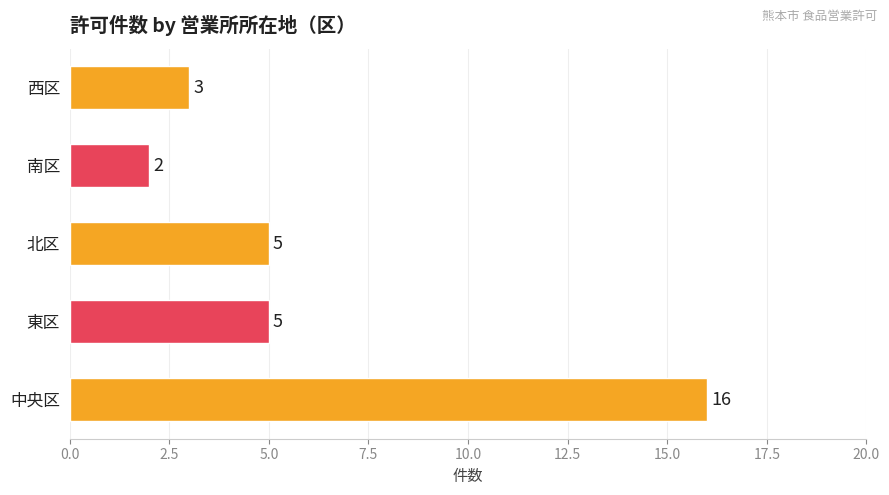

What is the average value?

6